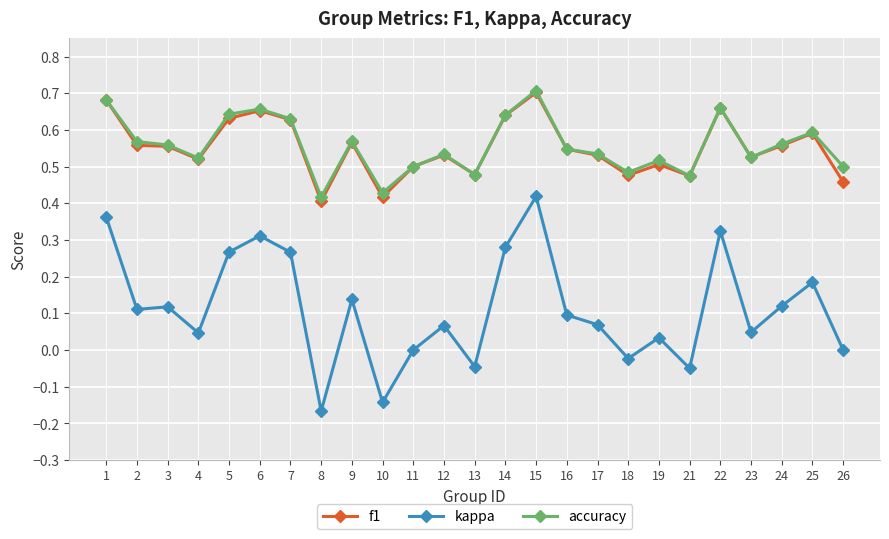

At which label does accuracy reach its peak?

15